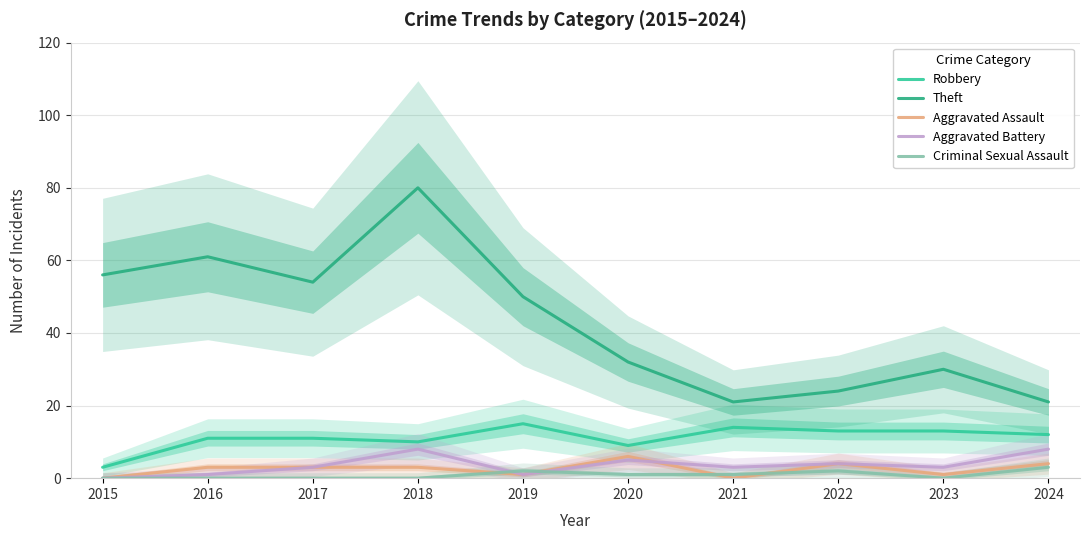

Where is Robbery nearest to the value 9?

2020